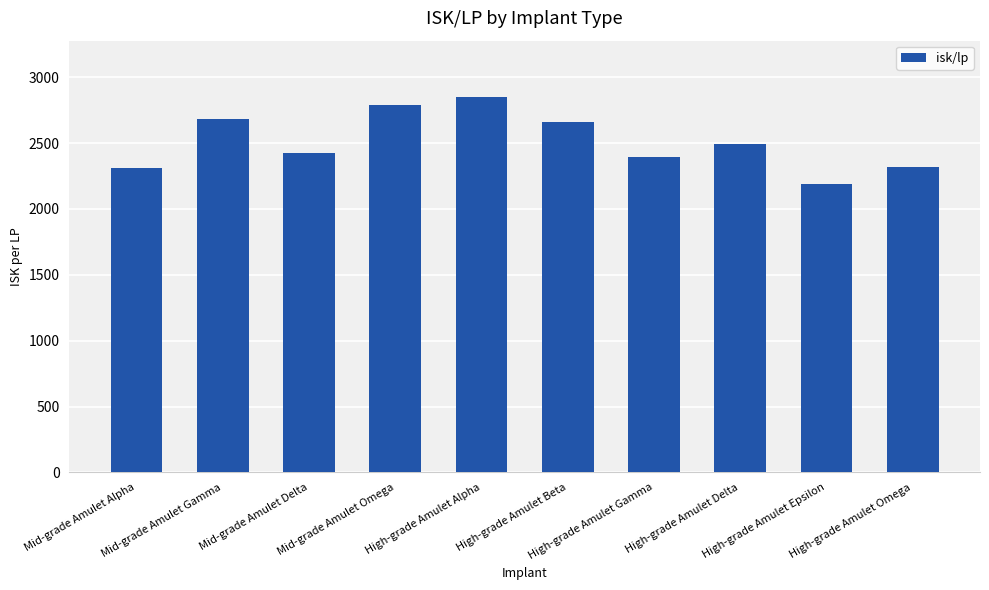

How many bars are there in total?

10